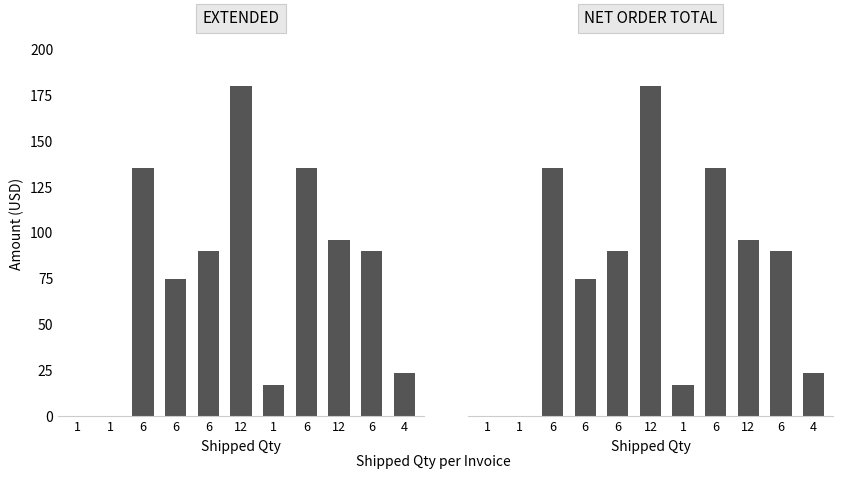

Which series has the largest total across all categories?

EXTENDED